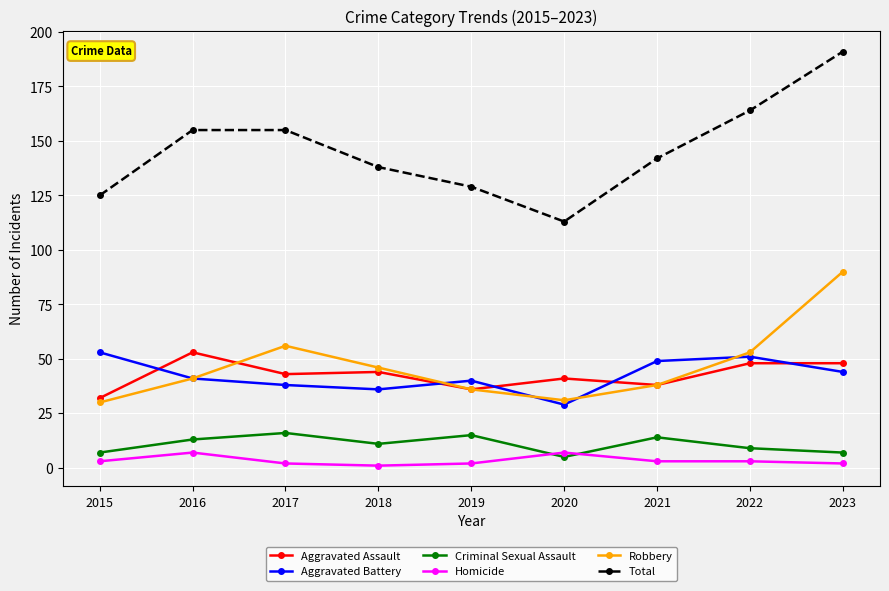

Reading left to right, extract all data points from this chart.

Aggravated Assault: 32	53	43	44	36	41	38	48	48
Aggravated Battery: 53	41	38	36	40	29	49	51	44
Criminal Sexual Assault: 7	13	16	11	15	5	14	9	7
Homicide: 3	7	2	1	2	7	3	3	2
Robbery: 30	41	56	46	36	31	38	53	90
Total: 125	155	155	138	129	113	142	164	191